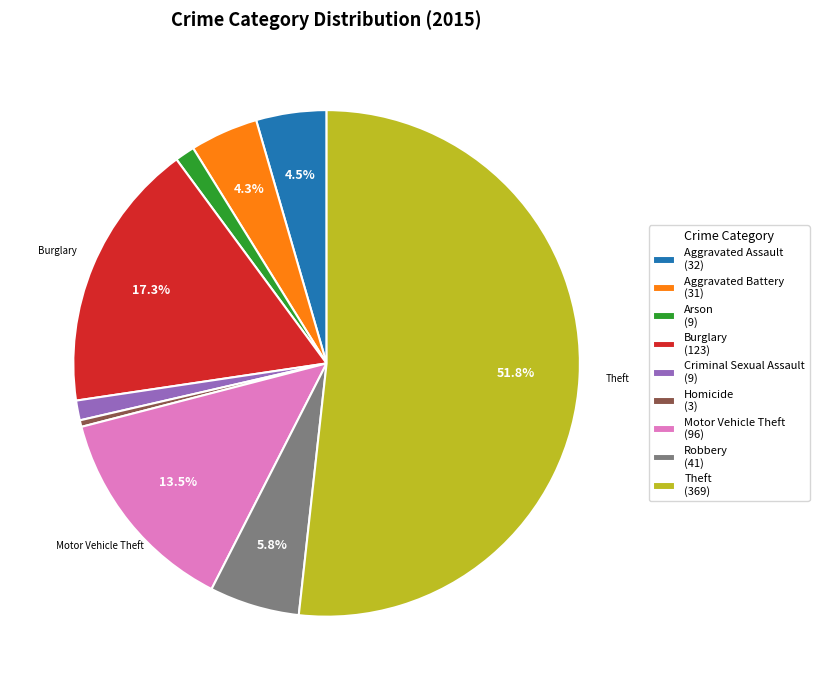

True or false: Aggravated Battery accounts for 17% of the total.

False